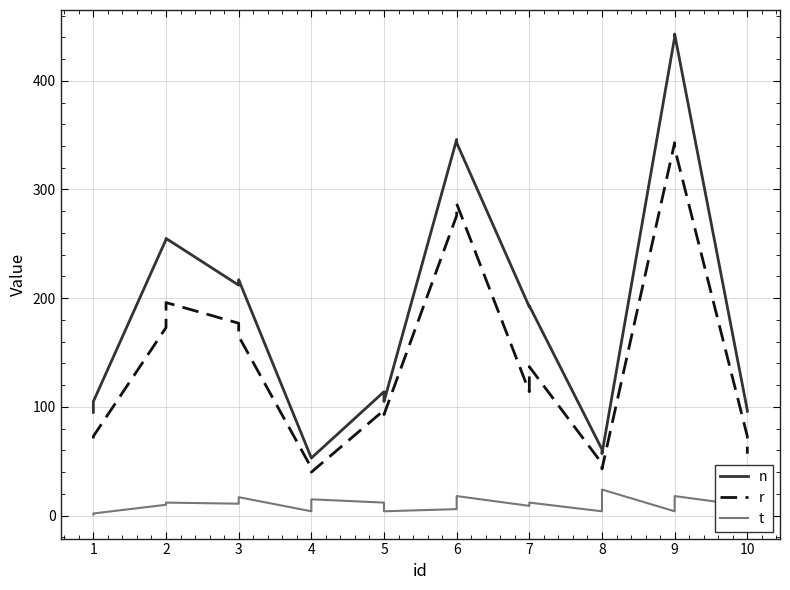

List the series in order of their overall mean, highest first.

n, r, t